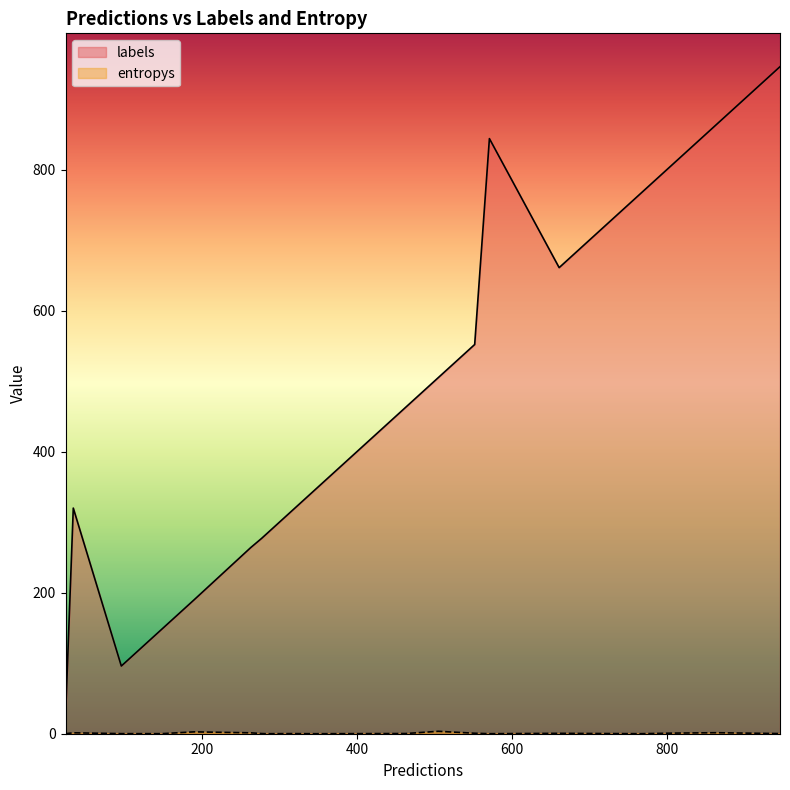

What is the difference between the entropys values at 12 and 17?

0.9